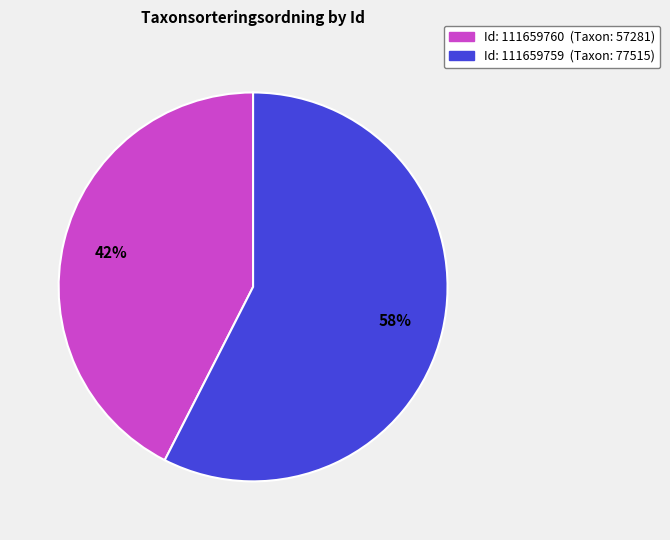

To the nearest percent, what is the average slice percentage?

50%